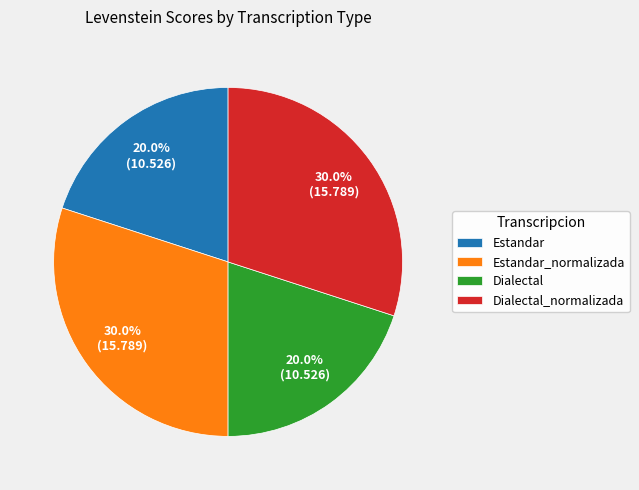

What is the ratio of the value at Dialectal_normalizada to the value at Dialectal?

1.5